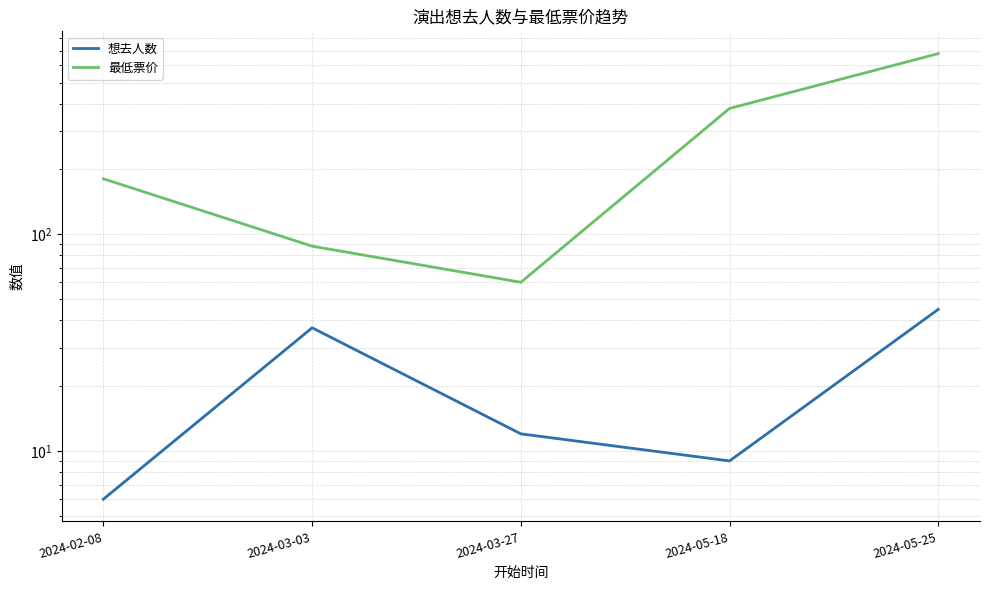

Where is the first local minimum for 最低票价?

2024-03-27